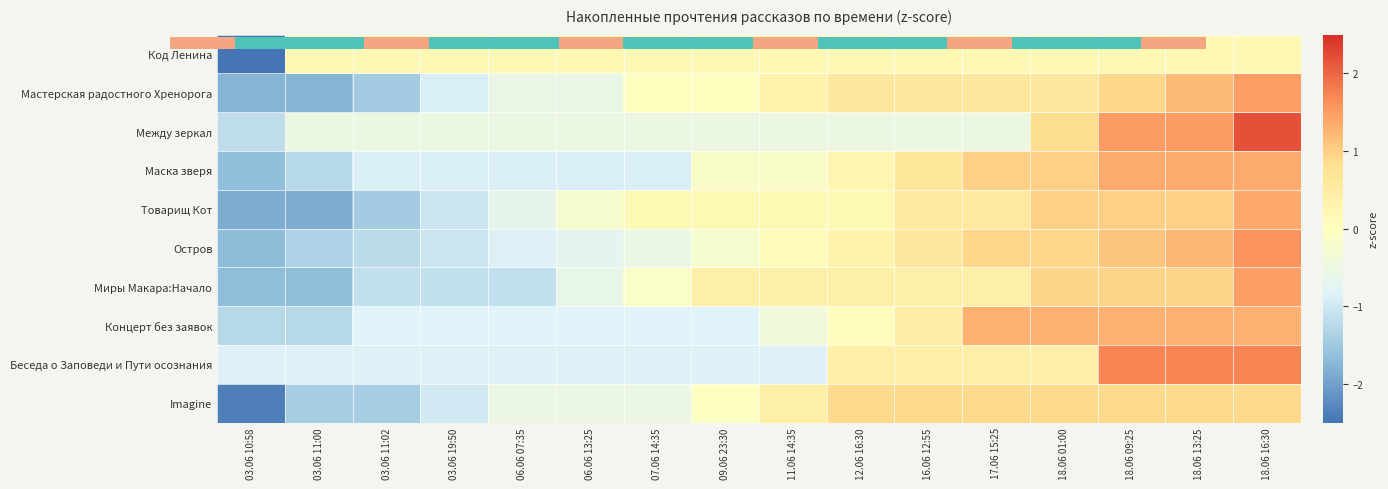

Read the Маска зверя value at 03.06 11:02.

-0.9